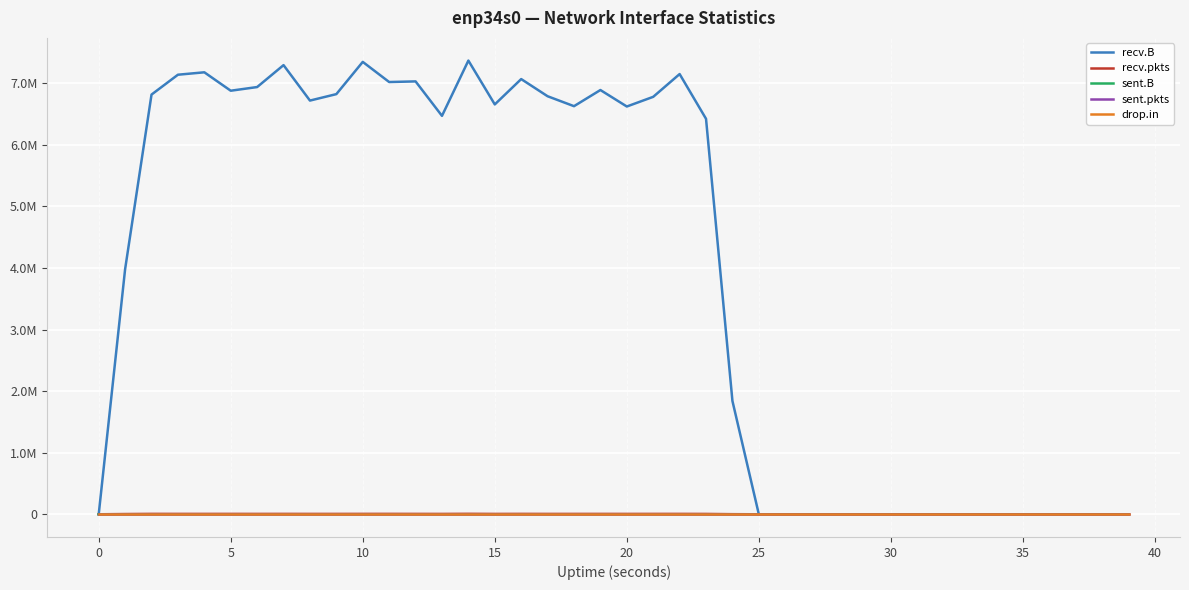

Which series has the widest spread of values?

recv.B